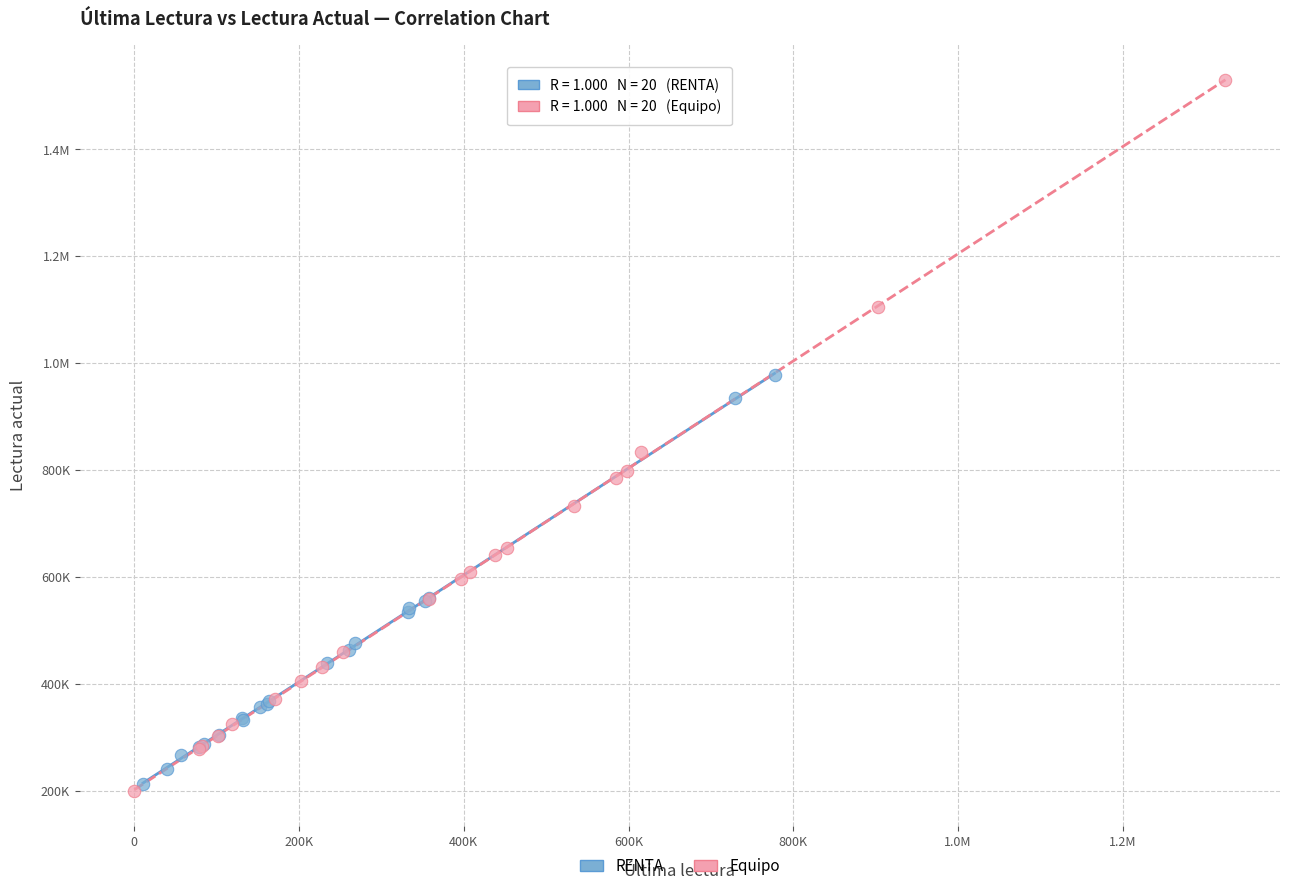

What are all the series names shown in the legend?

RENTA, Equipo